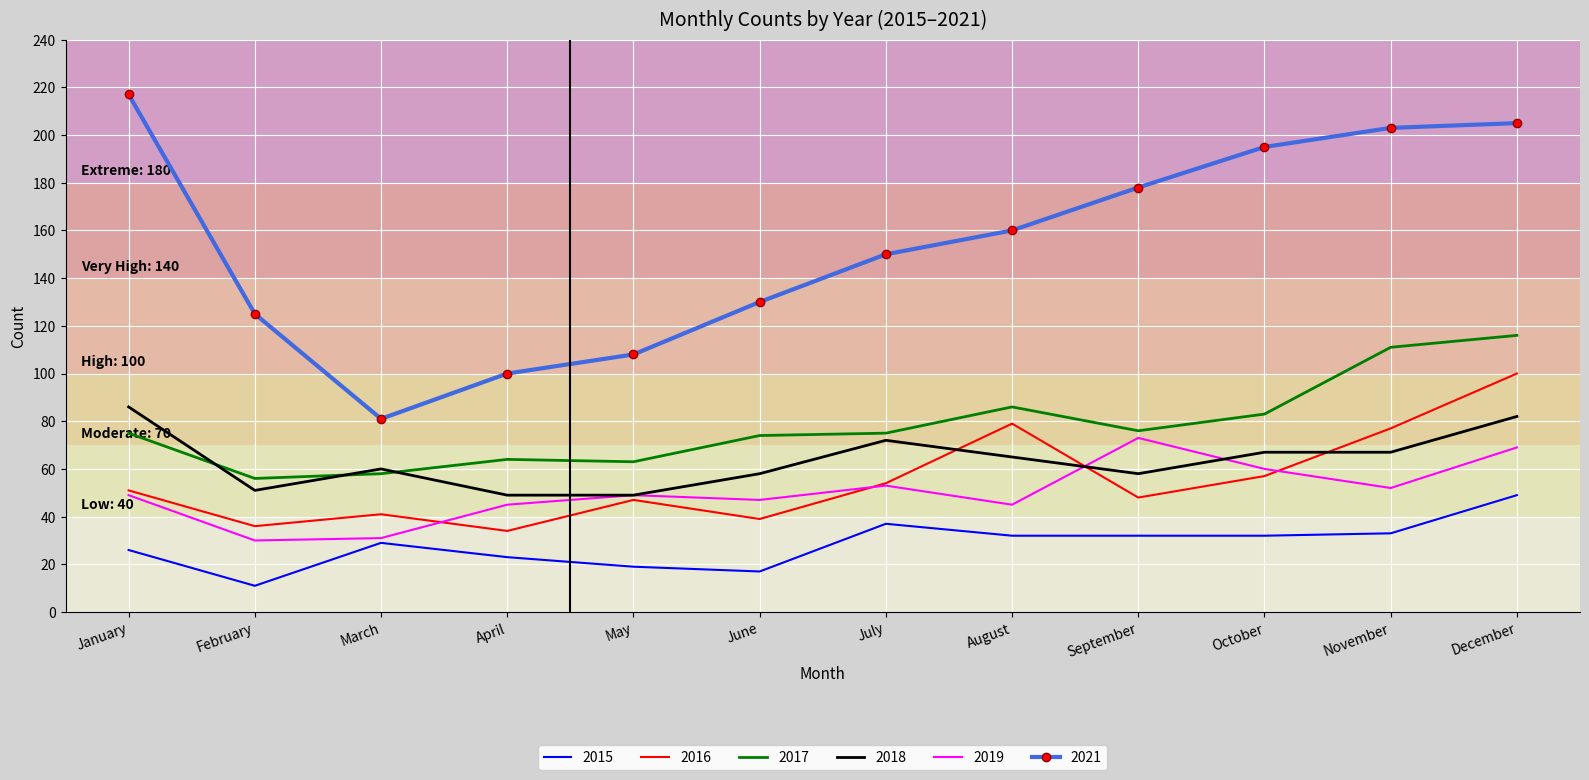

The 2021 series shows 61 at May. True or false?

False